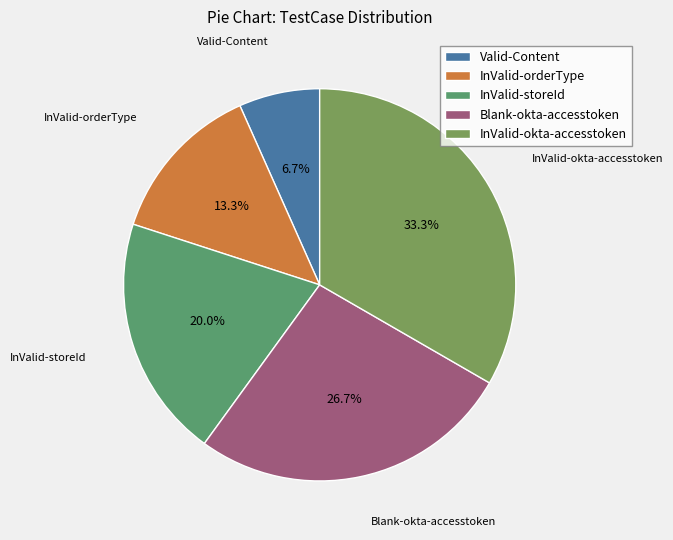

Is there any slice that represents more than half of the pie?

No